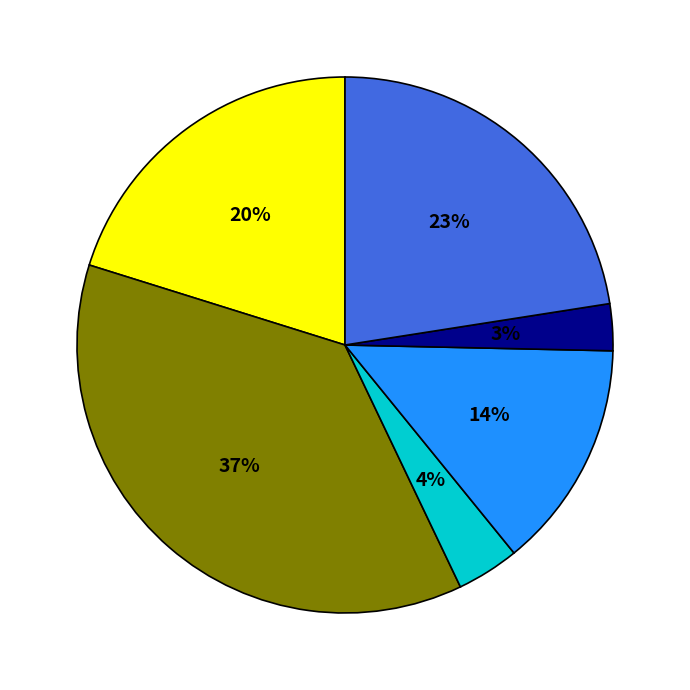

How many segments does this pie chart have?

6